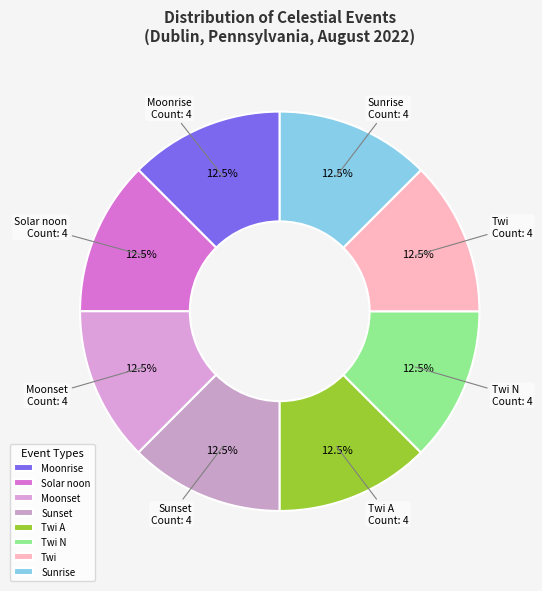

What is the ratio of the value at Sunrise to the value at Twi?

1.0